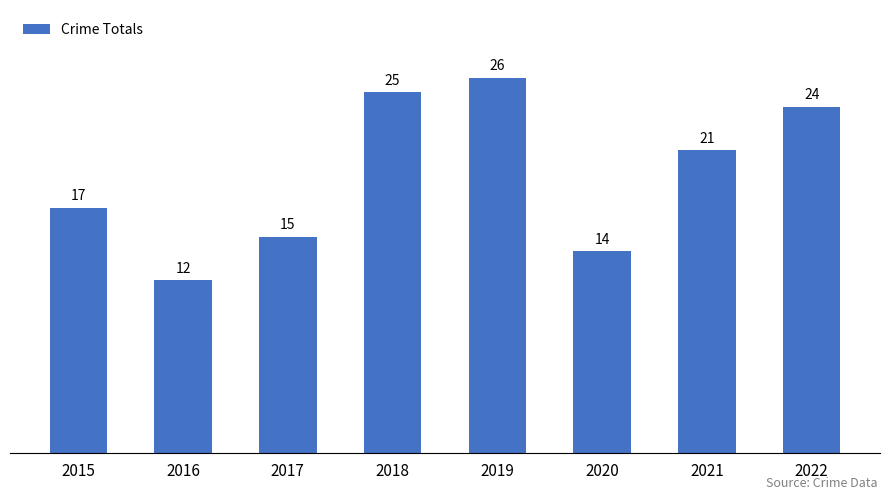

At which label is the value closest to 19?

2015